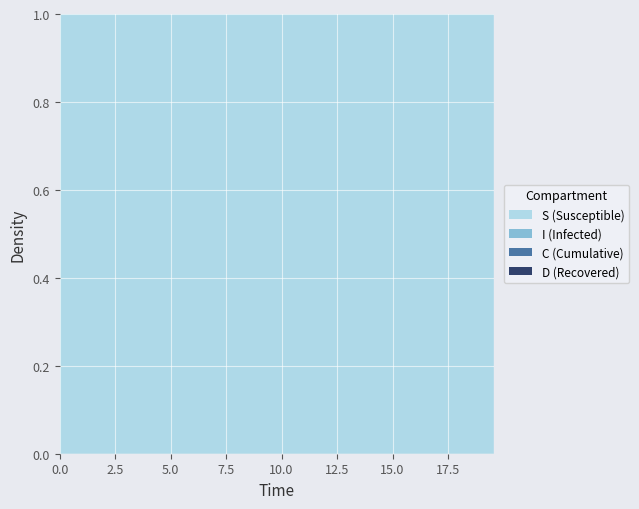

Reading left to right, what are all the values shown in this chart?

S: 1.0	1.0	1.0	1.0	1.0	1.0	1.0	1.0	1.0	1.0	1.0	1.0	1.0	1.0	1.0	1.0	1.0	1.0	1.0	1.0	1.0	1.0	1.0	1.0	1.0	1.0	1.0	1.0	1.0	1.0	1.0	1.0	1.0	1.0	1.0	1.0	1.0	1.0	1.0	1.0
I: 0.0	0.0	0.0	0.0	0.0	0.0	0.0	0.0	0.0	0.0	0.0	0.0	0.0	0.0	0.0	0.0	0.0	0.0	0.0	0.0	0.0	0.0	0.0	0.0	0.0	0.0	0.0	0.0	0.0	0.0	0.0	0.0	0.0	0.0	0.0	0.0	0.0	0.0	0.0	0.0
C: 0.5	0.5	0.5	0.4	0.4	0.4	0.4	0.4	0.3	0.3	0.3	0.3	0.3	0.3	0.2	0.2	0.2	0.2	0.2	0.2	0.2	0.1	0.1	0.1	0.1	0.1	0.1	0.1	0.1	0.1	0.1	0.1	0.1	0.1	0.1	0.1	0.0	0.0	0.0	0.0
D: 0.5	0.5	0.5	0.6	0.6	0.6	0.6	0.6	0.7	0.7	0.7	0.7	0.7	0.7	0.8	0.8	0.8	0.8	0.8	0.8	0.8	0.9	0.9	0.9	0.9	0.9	0.9	0.9	0.9	0.9	0.9	0.9	0.9	0.9	0.9	0.9	1.0	1.0	1.0	1.0